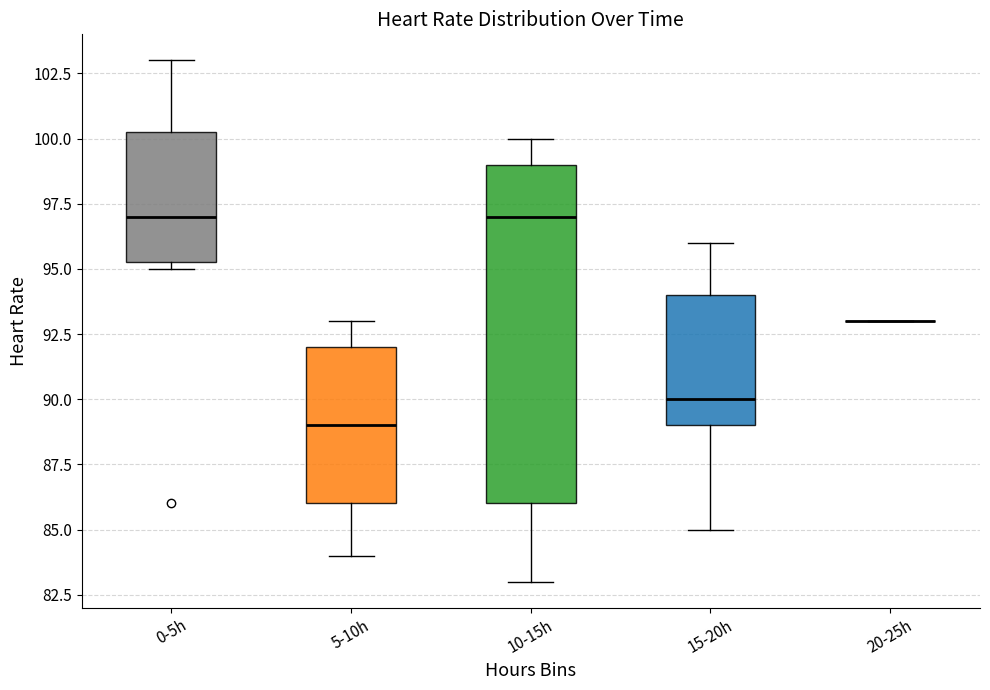

Reading left to right, transcribe this box plot: for each box, give where its median line is, the range the box spans, and where its two whiskers end, as read against the y-axis. The values are not printed on the chart, so give them approximately, as read against the axis.

0-5h: median 97.0, box 95.5 to 100.5, whiskers 95.0 to 103.0
5-10h: median 89.0, box 86.0 to 92.0, whiskers 84.0 to 93.0
10-15h: median 97.0, box 86.0 to 99.0, whiskers 83.0 to 100.0
15-20h: median 90.0, box 89.0 to 94.0, whiskers 85.0 to 96.0
20-25h: box collapsed to a line at 93.0, whiskers 93.0 to 93.0